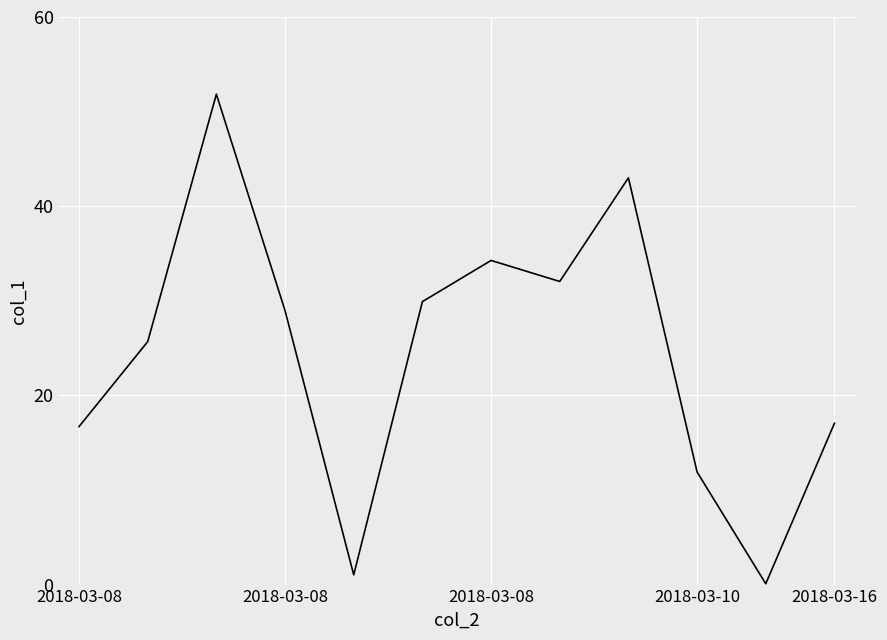

What is the maximum value shown in the chart?

51.8